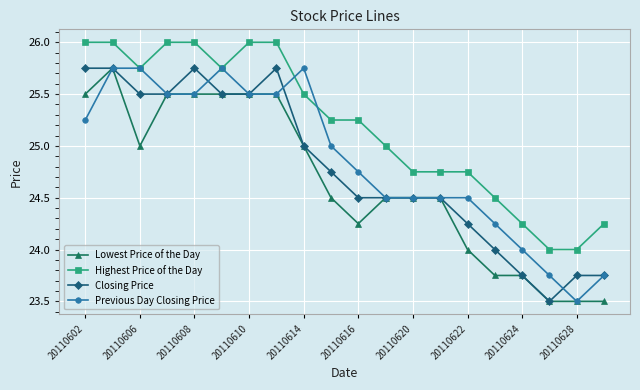

True or false: Closing Price and Highest Price of the Day intersect in this chart.

False